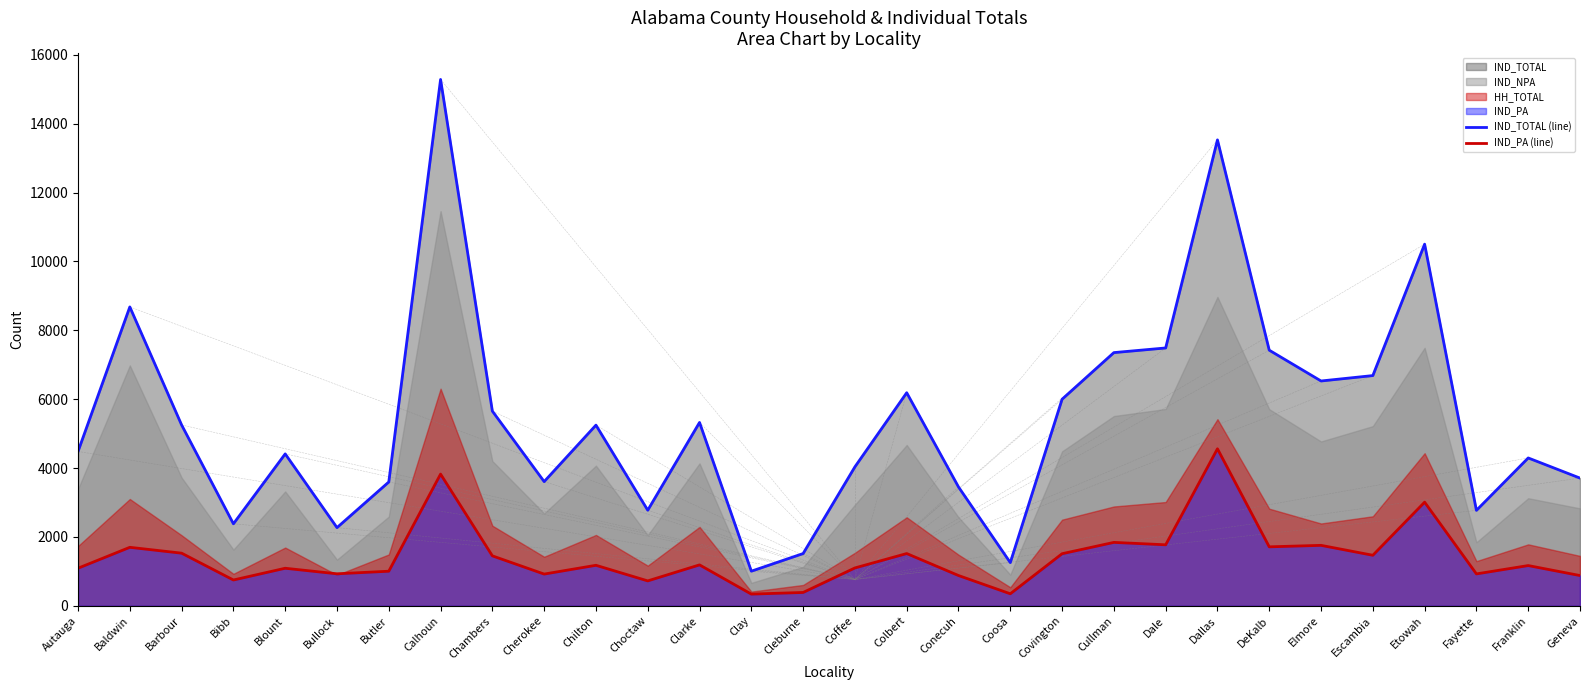

Reading left to right, what are all the values shown in this chart?

IND_TOTAL (line): 4483	8680	5252	2382	4412	2271	3596	15285	5654	3607	5247	2776	5325	1006	1518	4036	6188	3452	1255	5999	7353	7488	13530	7423	6529	6686	10502	2772	4294	3709
IND_PA (line): 1092	1699	1529	750	1091	930	1005	3825	1451	922	1177	724	1189	340	388	1100	1518	880	350	1513	1842	1772	4560	1713	1756	1468	3010	927	1169	879